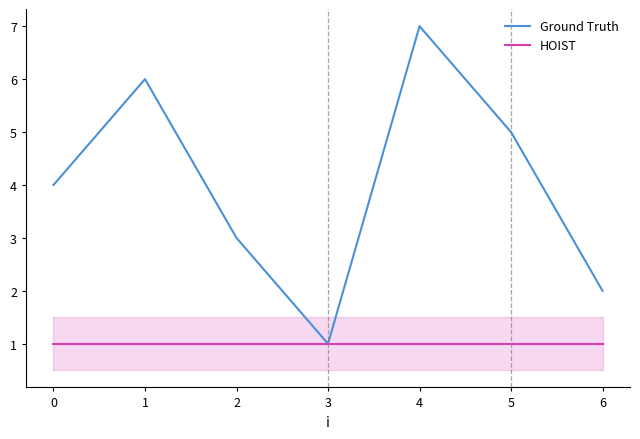

Is it true that HOIST equals 1 at 4?

True